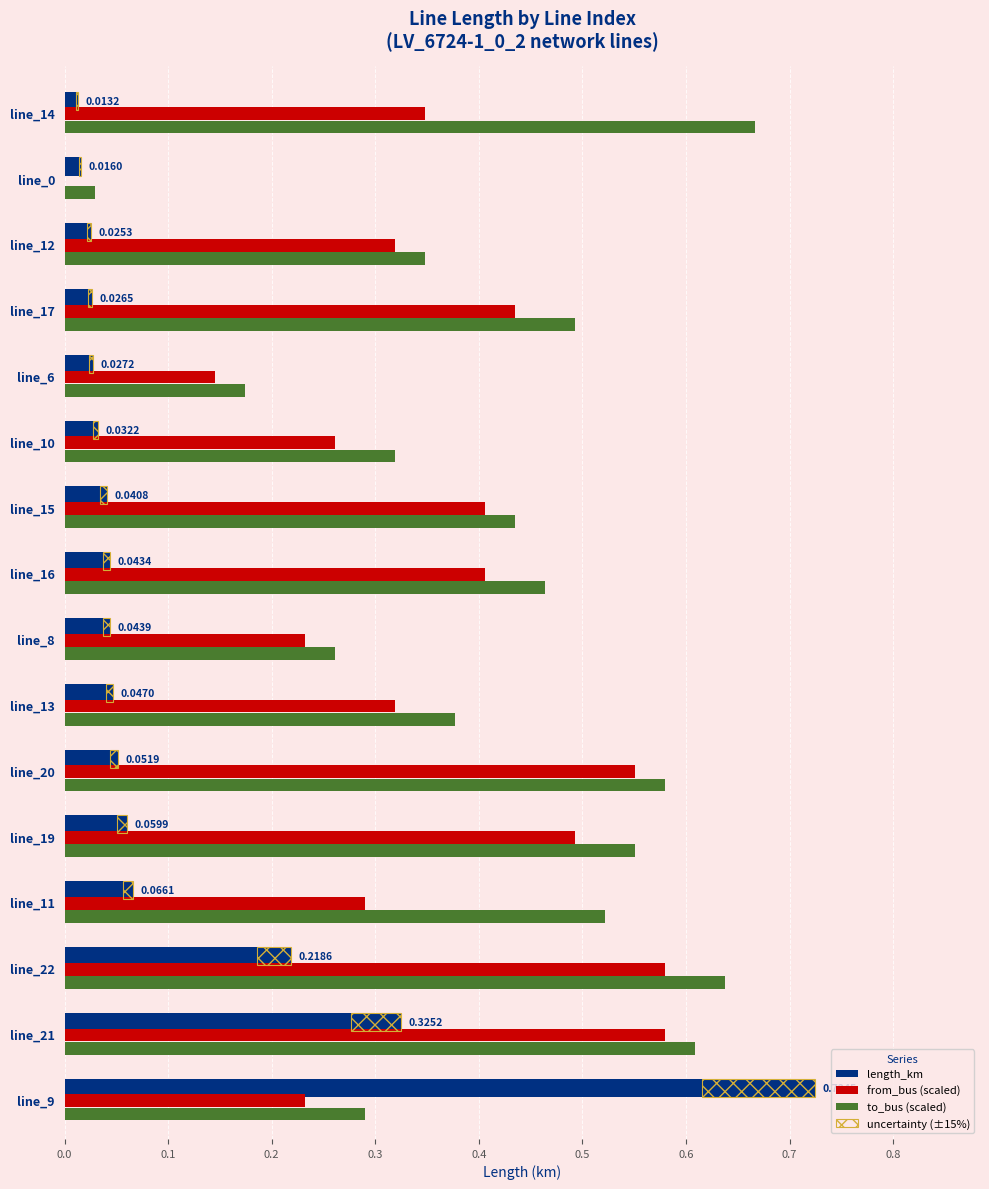

At how many categories does at least one series exceed 0?

16